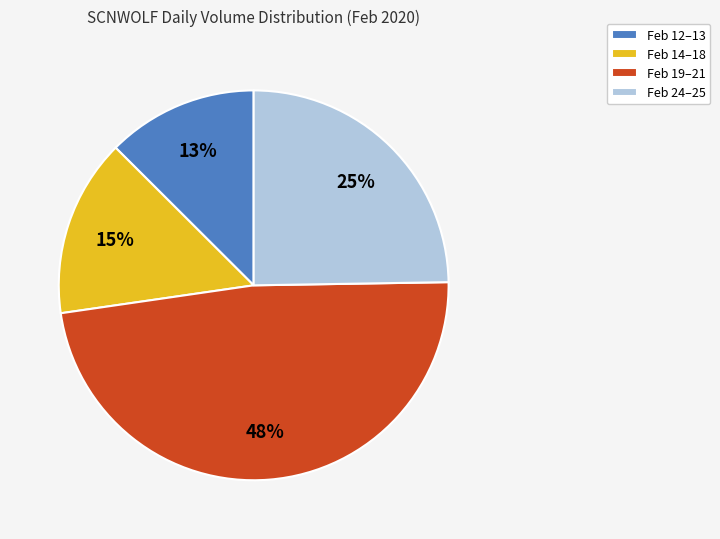

Between Feb 12–13 and Feb 19–21, which is larger?

Feb 19–21